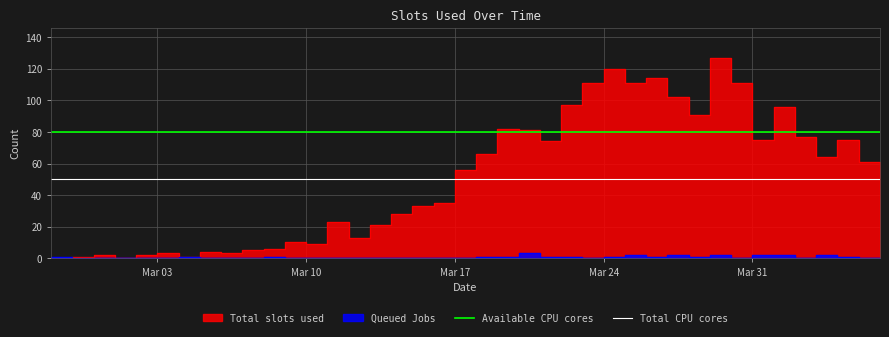

What is the approximate value of Available CPU cores at Mar 03?

80